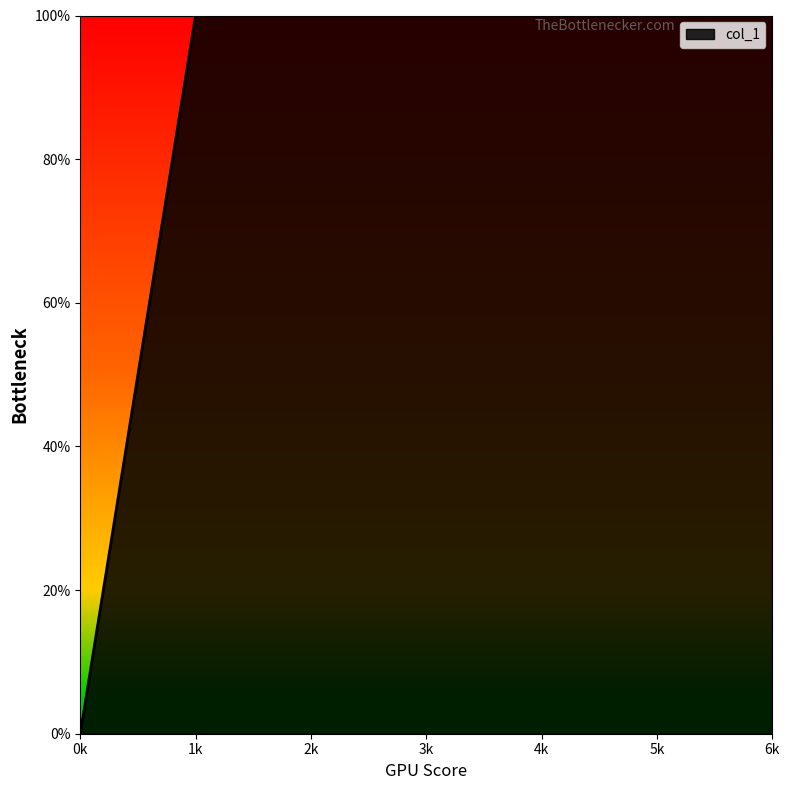

Does the chart have visible grid lines?

No